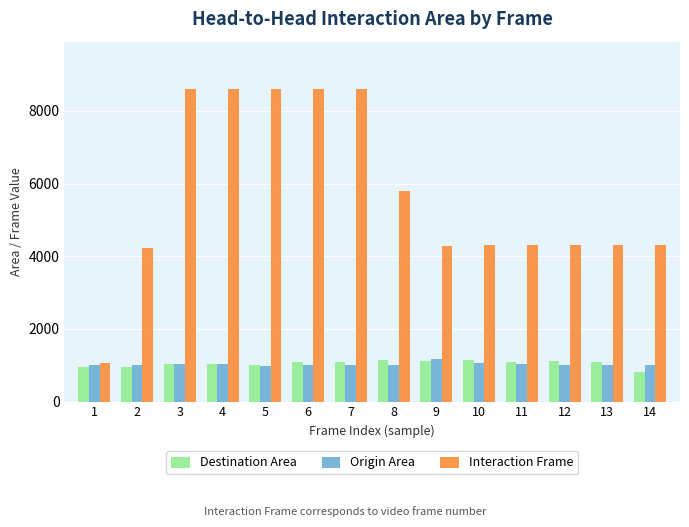

Between 7 and 9, which series saw the biggest shift?

Interaction Frame